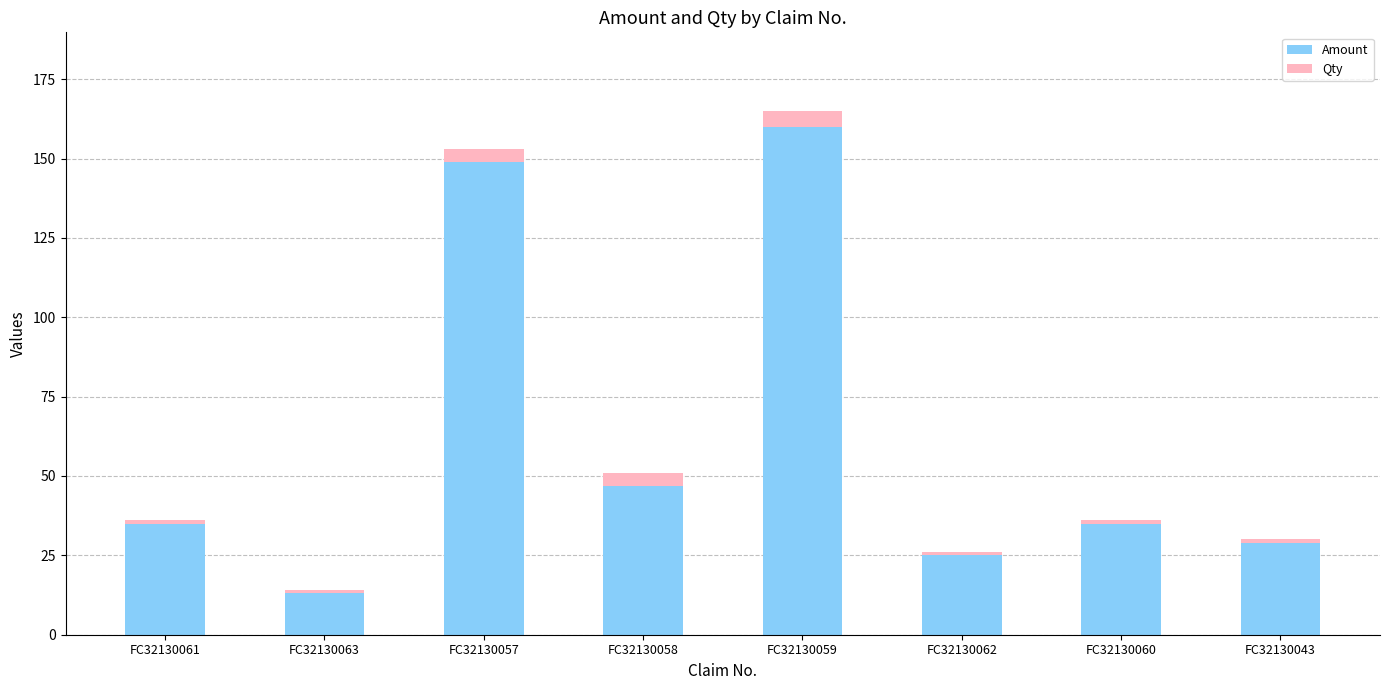

Which category has the highest value in the Amount series?

FC32130059